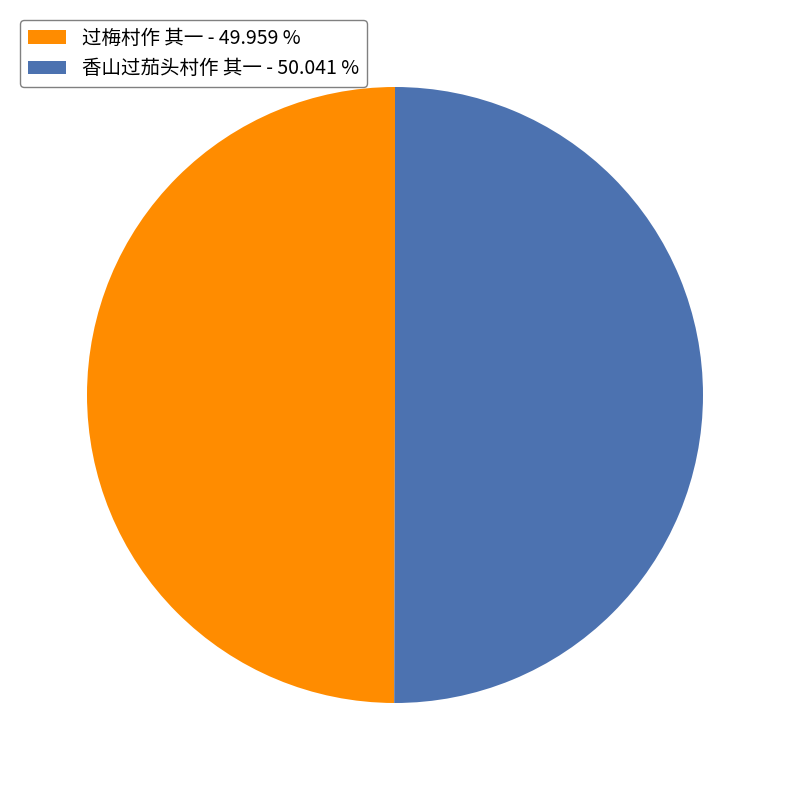

True or false: 香山过茄头村作 其一 accounts for 62% of the total.

False